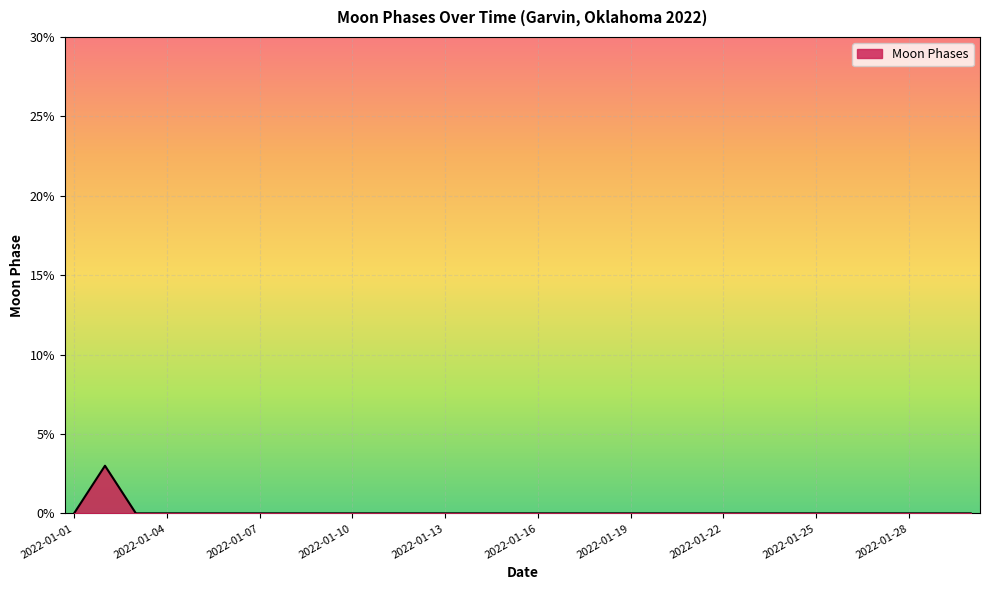

What is the difference between the maximum and minimum values?

3